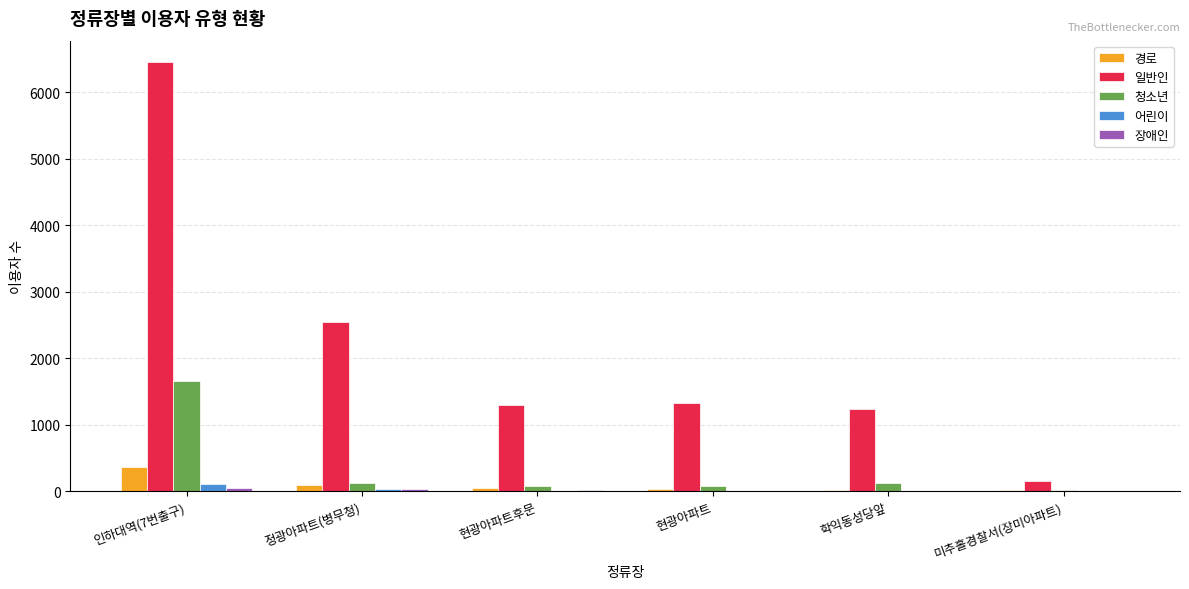

The value of 청소년 at 학익동성당앞 is 123. True or false?

True